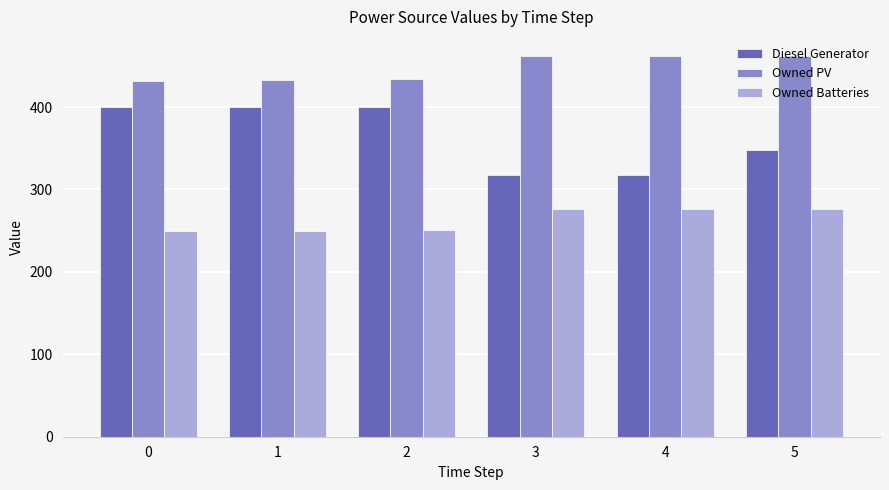

Which series has the widest spread of values?

Diesel Generator